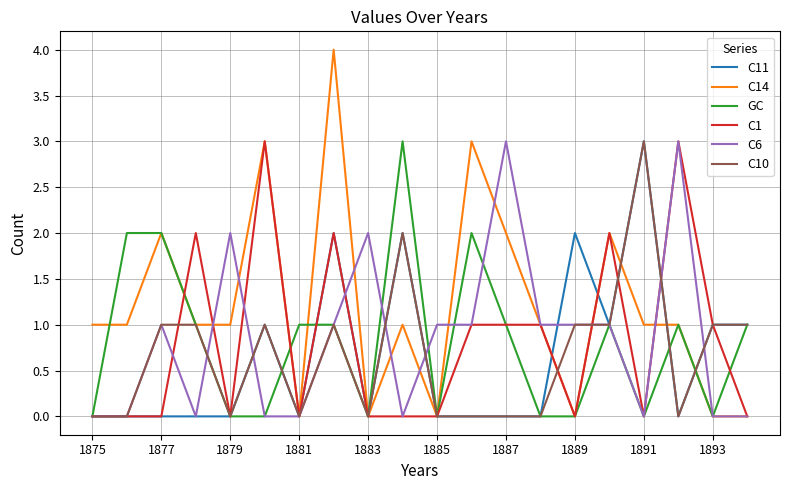

What is the maximum value for C11?

3